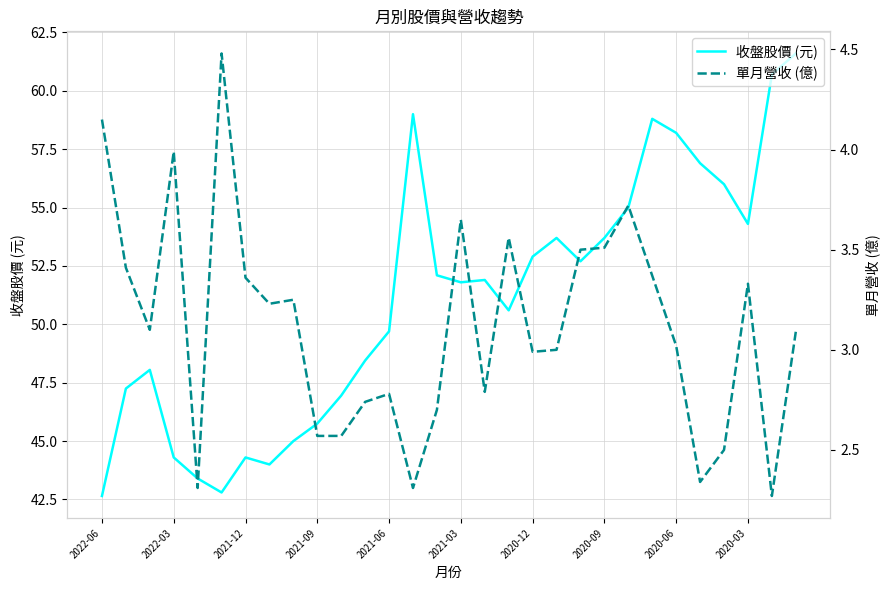

Reading right to left, transcribe all the data shown in this chart.

收盤股價 (元): 61.6	60.7	54.3	56.0	56.9	58.2	58.8	55.0	53.7	52.7	53.7	52.9	50.6	51.9	51.8	52.1	59.0	49.7	48.5	47.0	45.8	45.0	44.0	44.3	42.8	43.4	44.3	48.0	47.2	42.6
單月營收 (億): 3.1	2.3	3.3	2.5	2.3	3.0	3.4	3.7	3.5	3.5	3.0	3.0	3.6	2.8	3.6	2.7	2.3	2.8	2.7	2.6	2.6	3.2	3.2	3.4	4.5	2.3	4.0	3.1	3.4	4.2